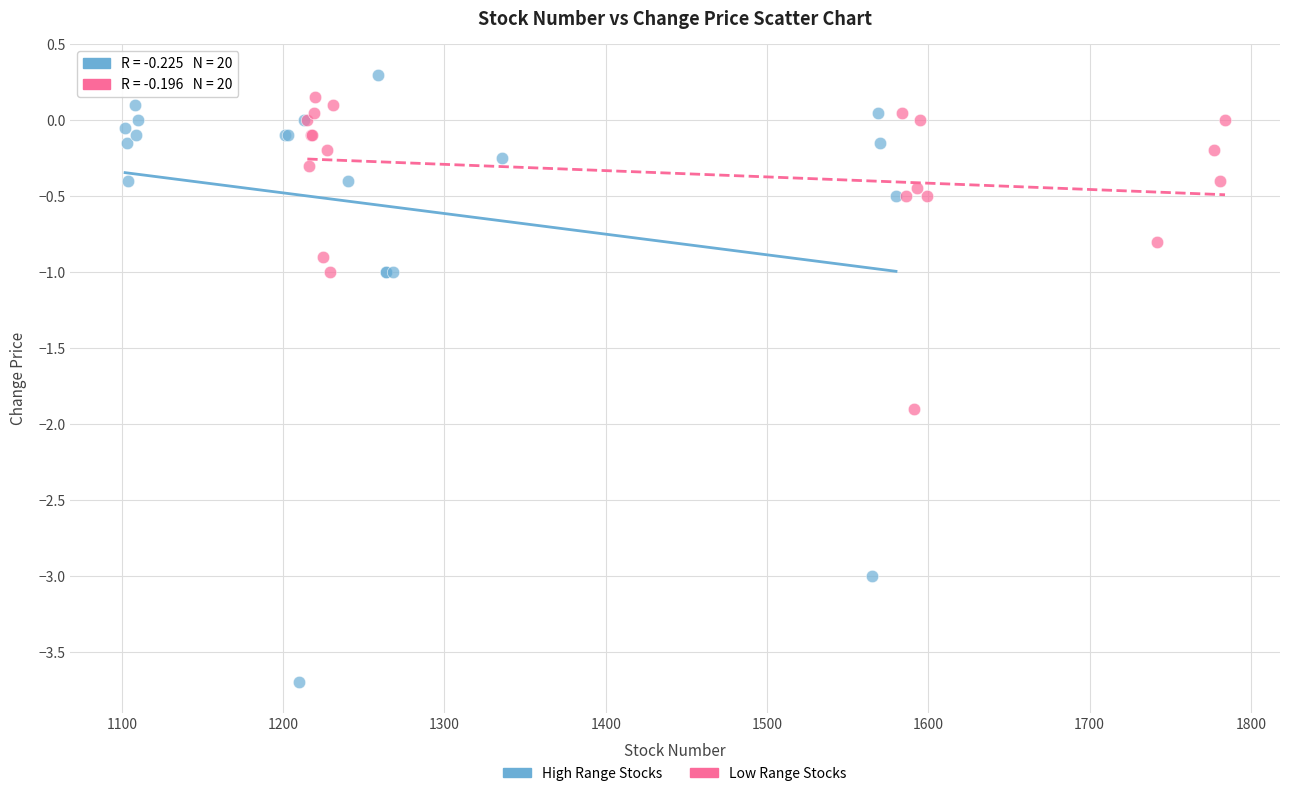

Which series has the widest spread of Y values?

High Range Stocks